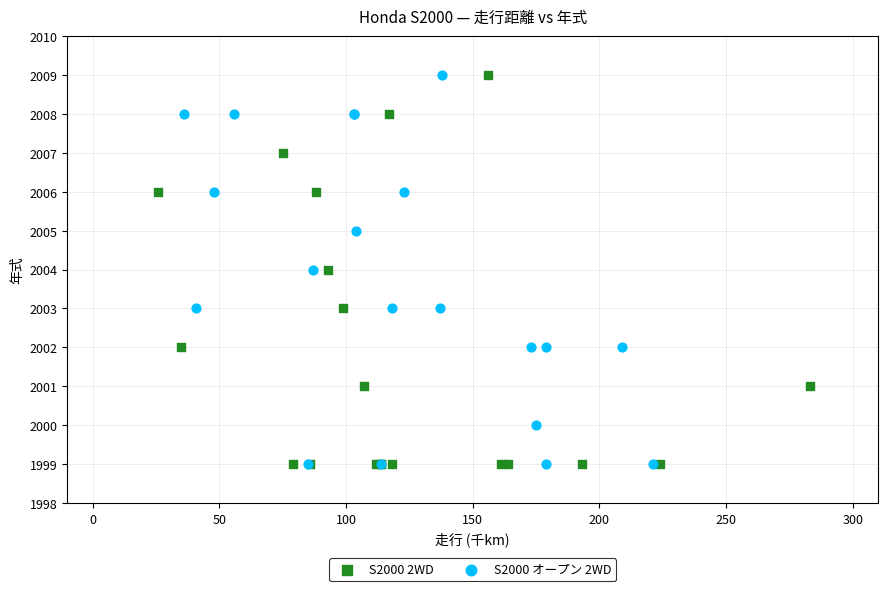

What are all the series names shown in the legend?

S2000 2WD, S2000 オープン 2WD